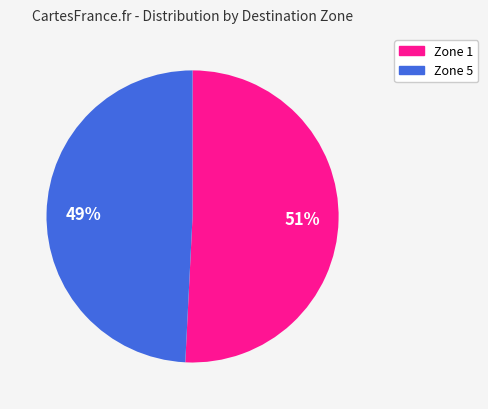

Between Zone 5 and Zone 1, which is larger?

Zone 1